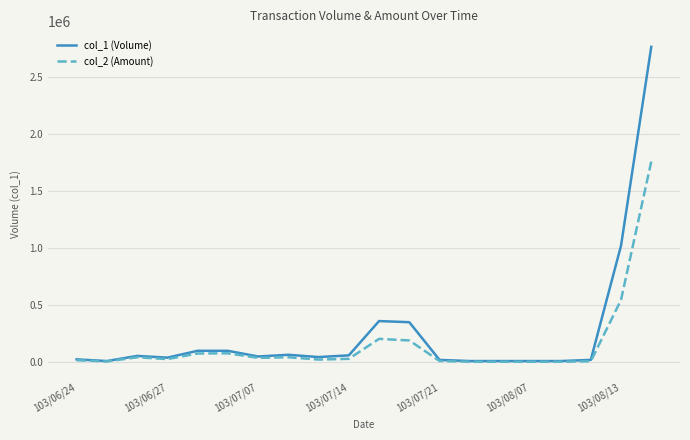

List the series in order of their peak value, lowest first.

col_2 (Amount), col_1 (Volume)